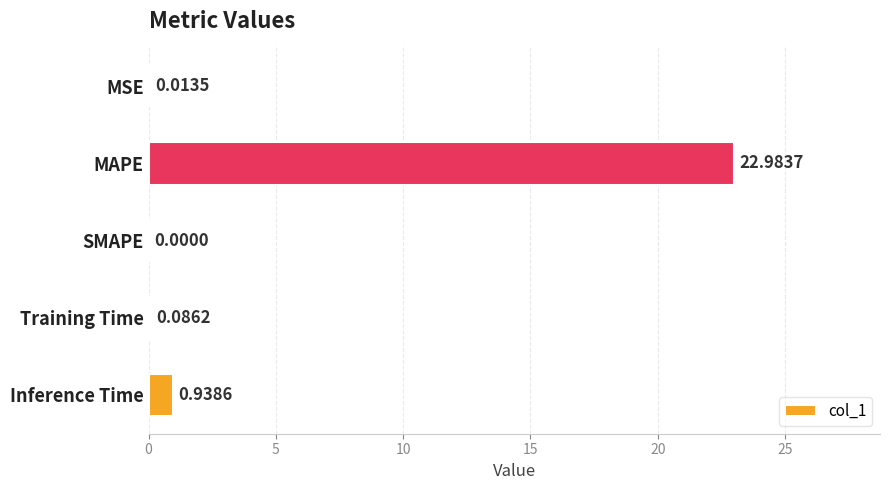

Which has a higher value, Training Time or Inference Time?

Inference Time